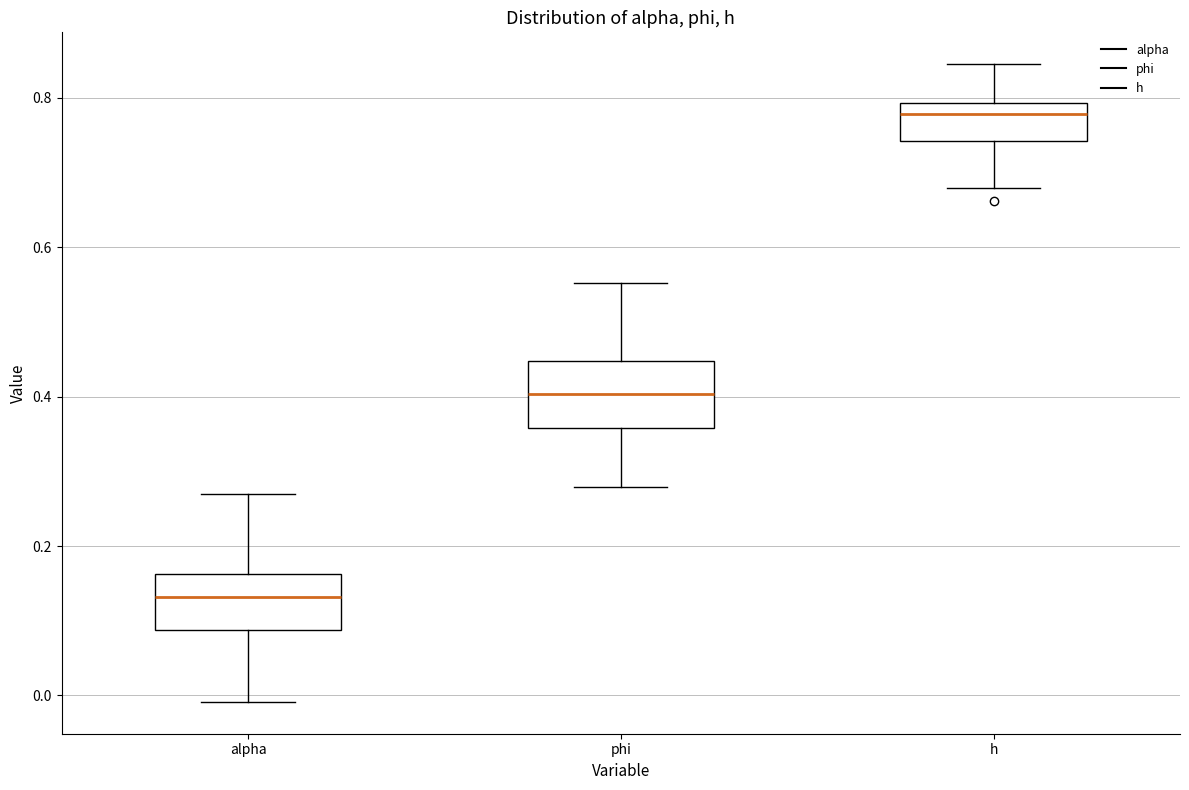

Where is the upper edge of the box for alpha on the y-axis? The values are not printed on the chart, so give them approximately, as read against the axis.

0.16